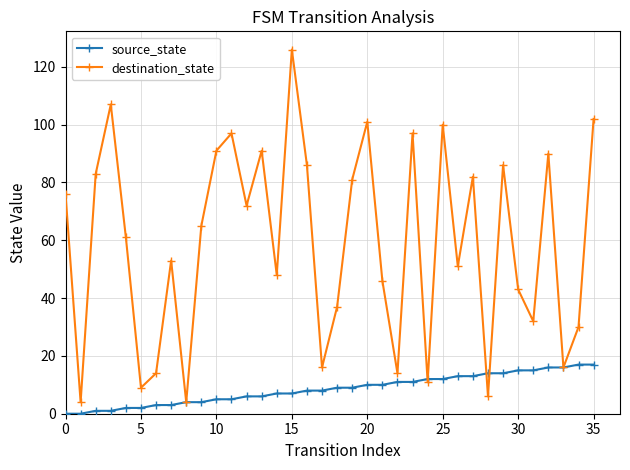

How many interior local valleys does the destination_state series have?

12